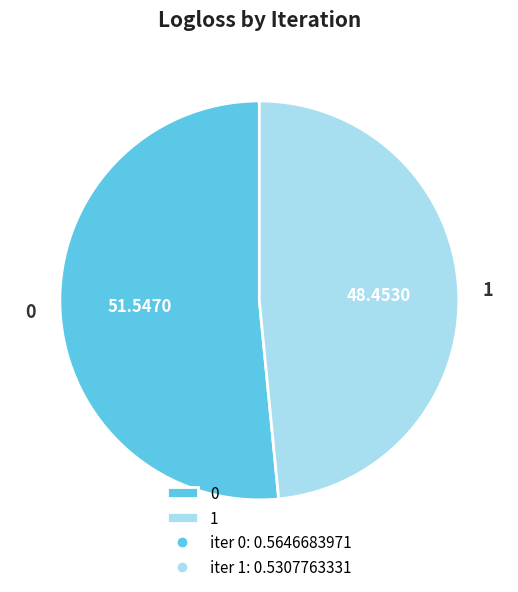

Does any single category account for the majority?

Yes